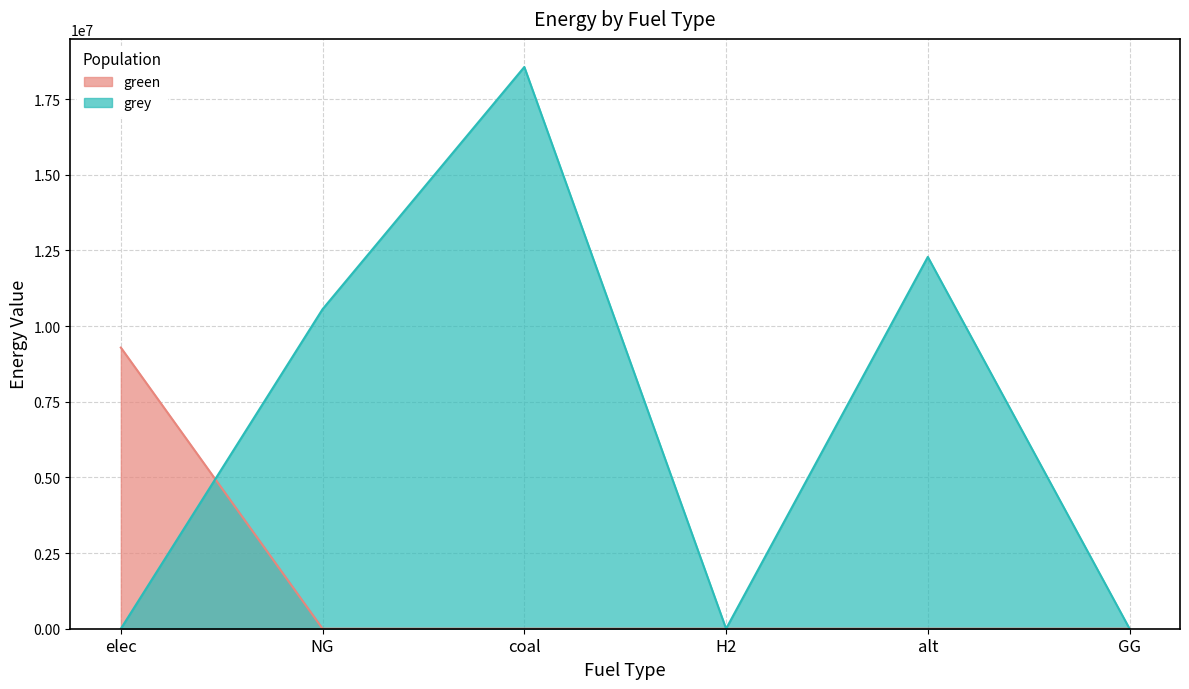

True or false: green and grey intersect in this chart.

True